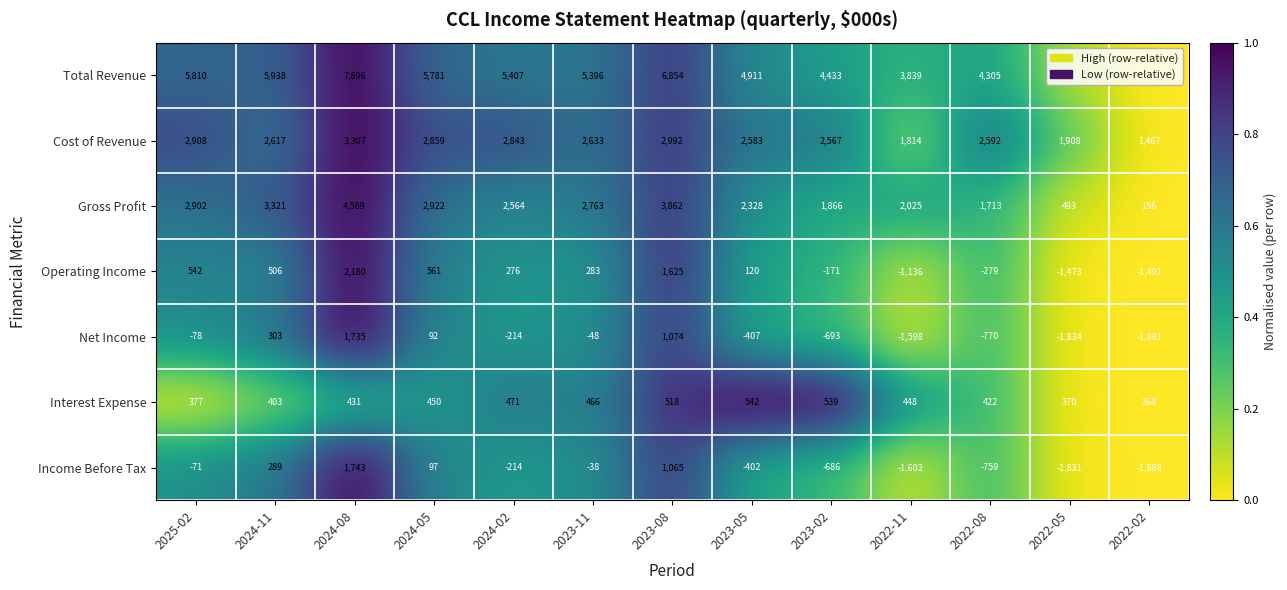

The value of Income Before Tax at 2022-11 is -1602. True or false?

True